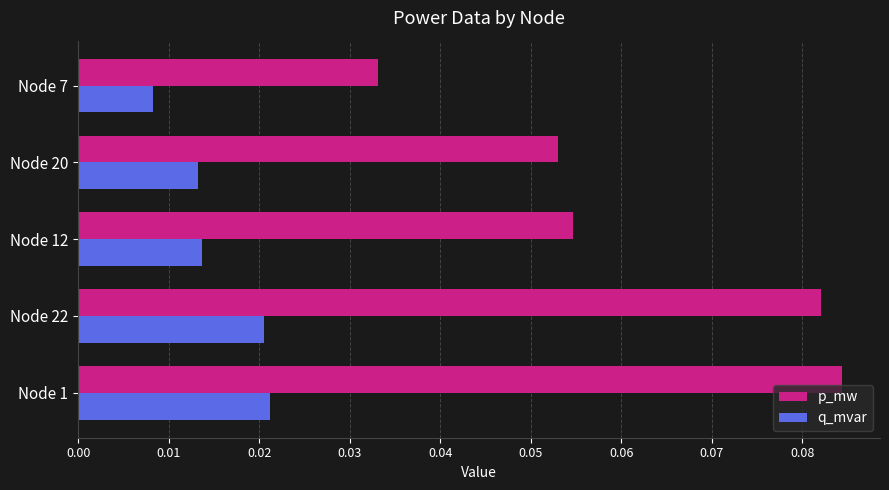

What is the sum of all p_mw values?

0.3